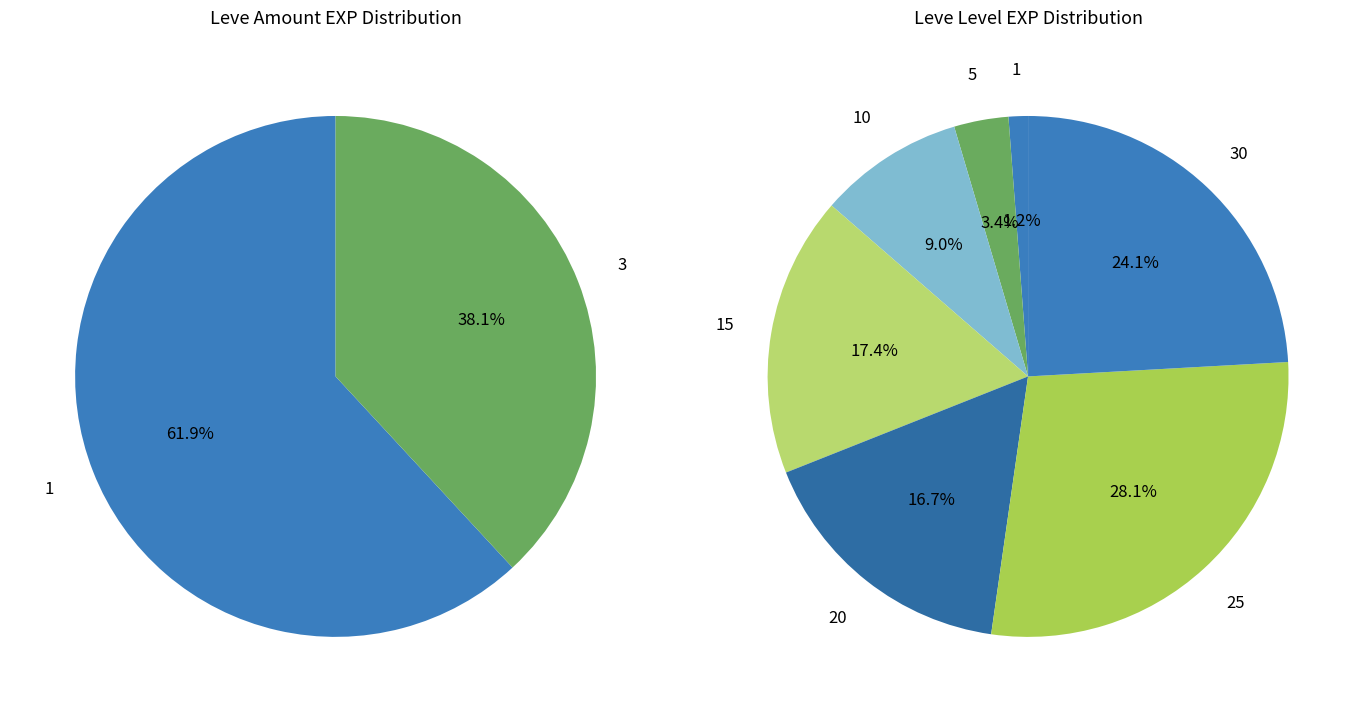

Is it true that 1 is 1% of the pie?

False